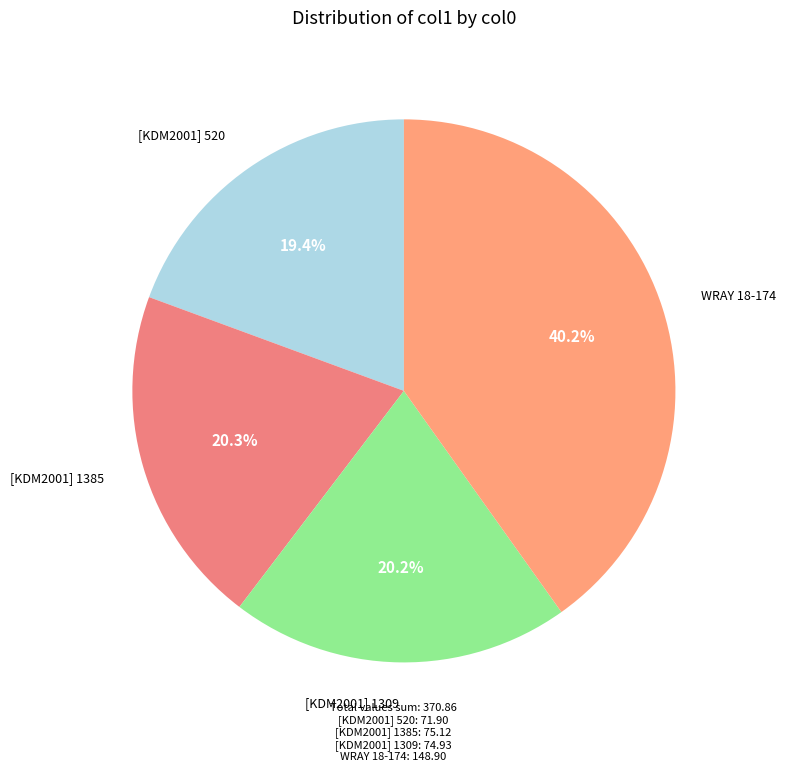

Which category has the smallest portion of the pie?

[KDM2001] 520